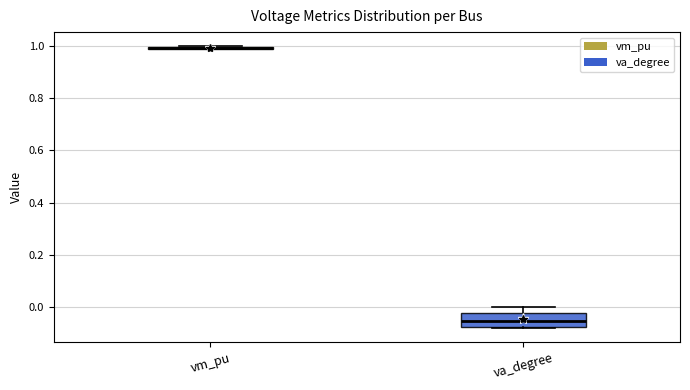

Where is the lower edge of the box for va_degree on the y-axis? The values are not printed on the chart, so give them approximately, as read against the axis.

-0.08